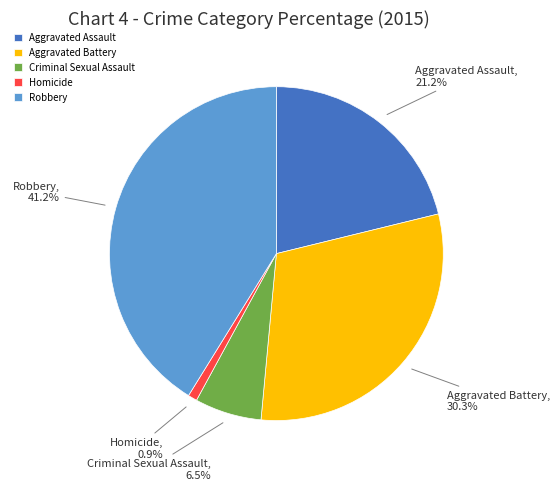

To the nearest percent, what is the difference between the Aggravated Battery and Aggravated Assault slice percentages?

9%